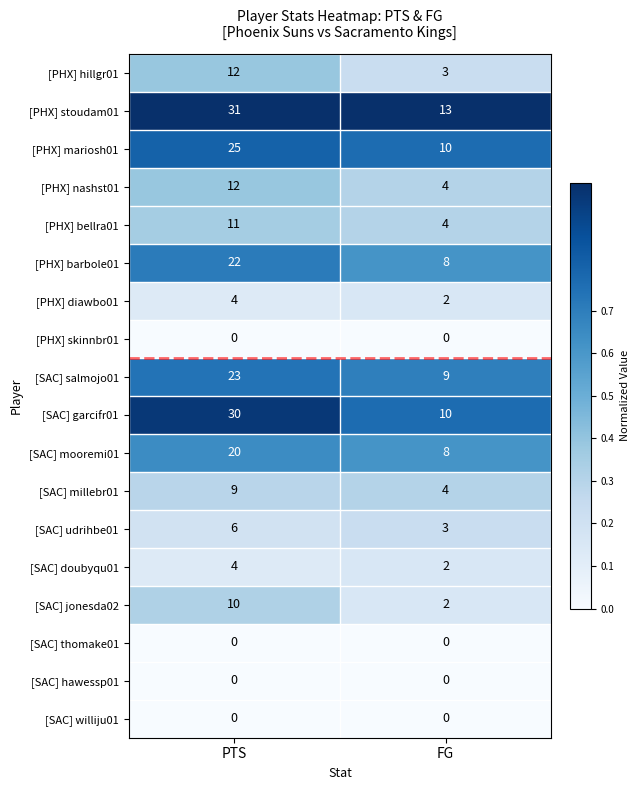

Which series changed the most between PTS and FG?

[SAC] garcifr01